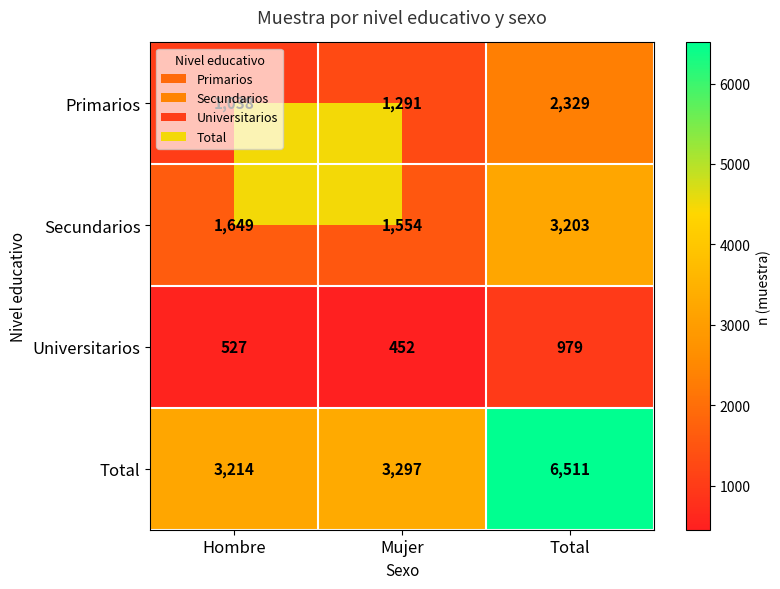

Count the number of categories in the chart.

3